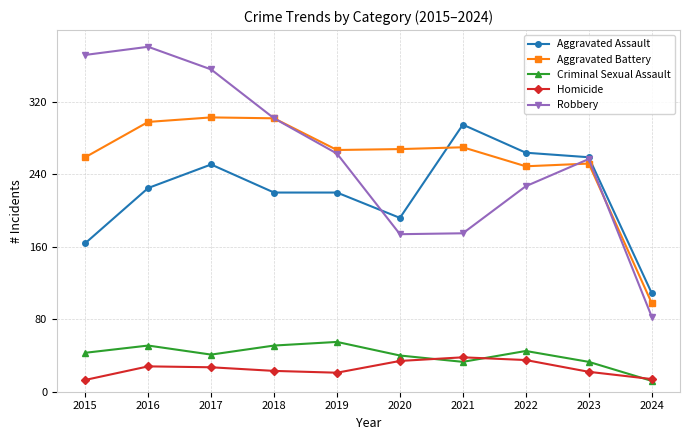

Is it true that Aggravated Battery equals 259 at 2015?

True